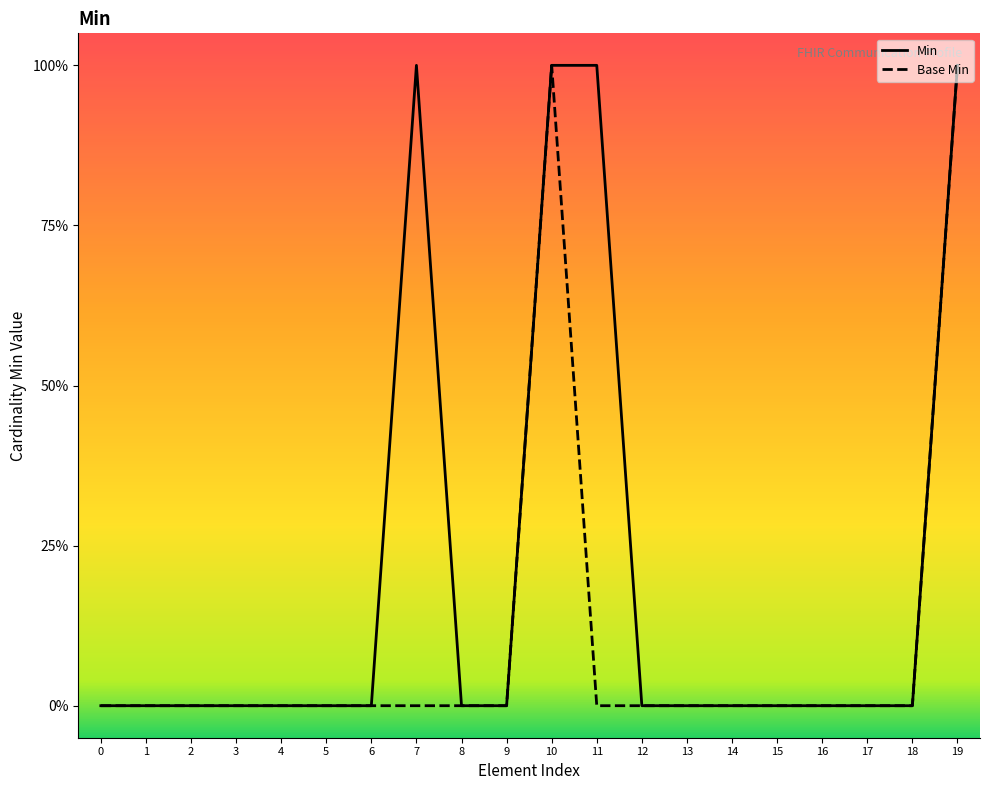

Which series changed the most between 2 and 11?

Min